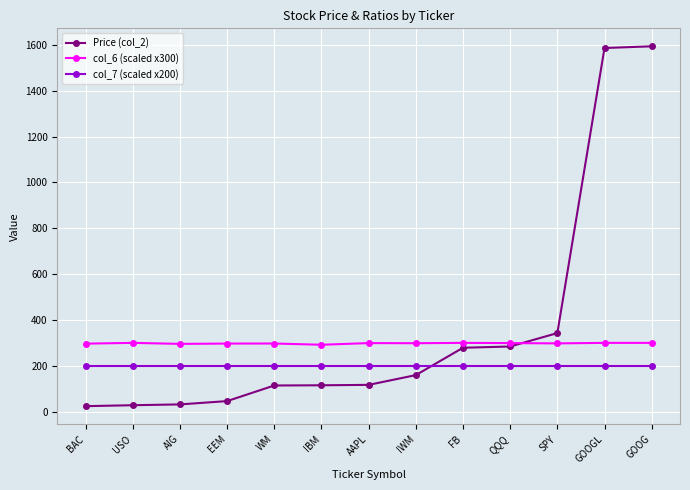

True or false: Price (col_2) and col_6 (scaled x300) intersect in this chart.

True